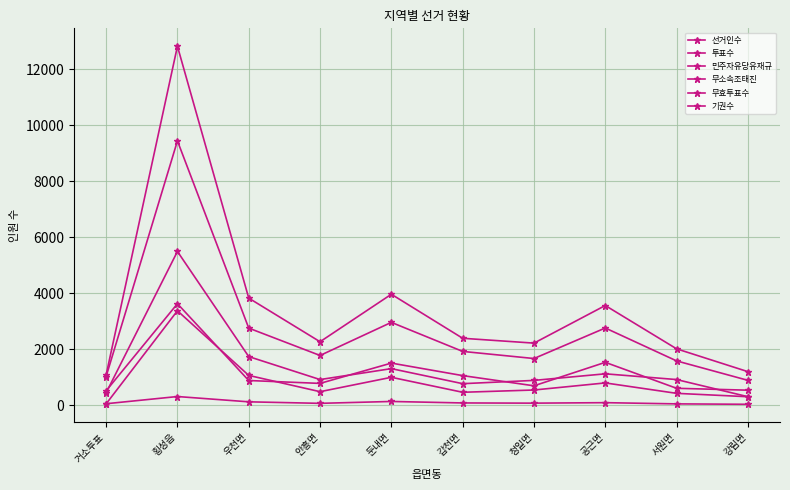

How many lines are shown in the chart?

6